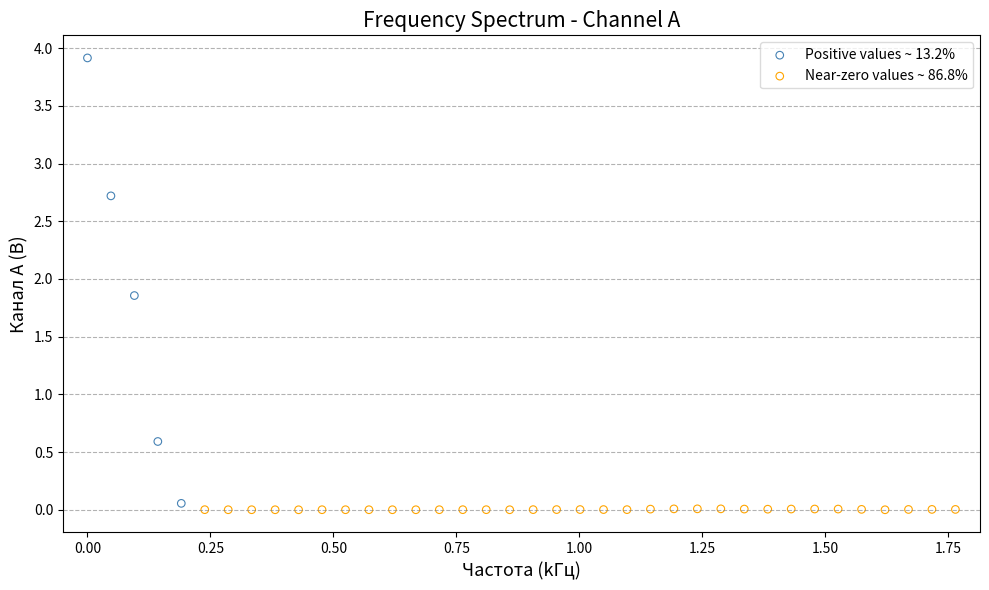

What are all the series names shown in the legend?

Positive values ~ 13.2%, Near-zero values ~ 86.8%